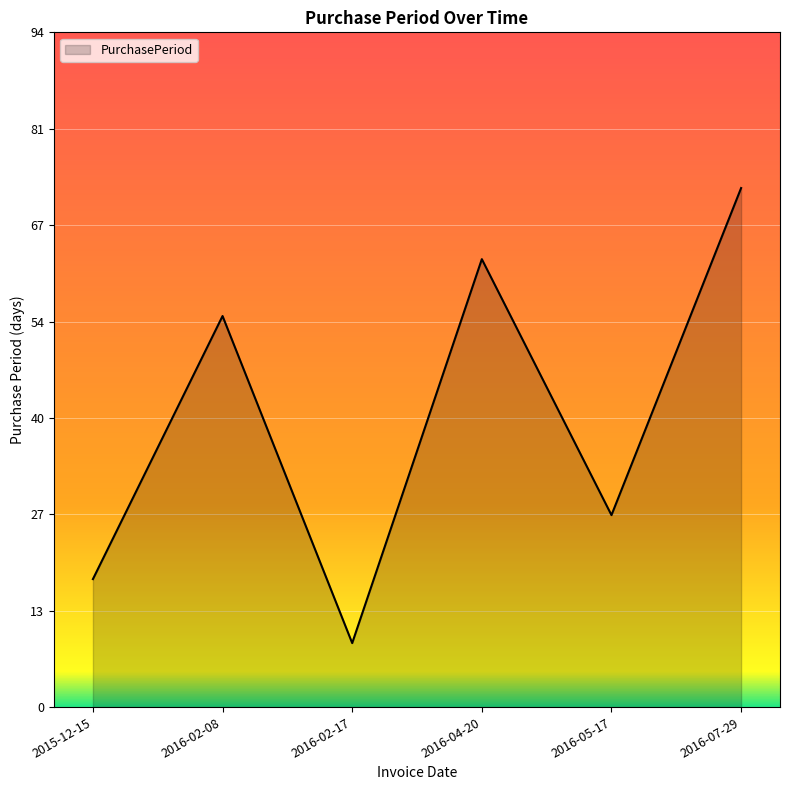

True or false: the data has more than 2 interior local peaks.

False